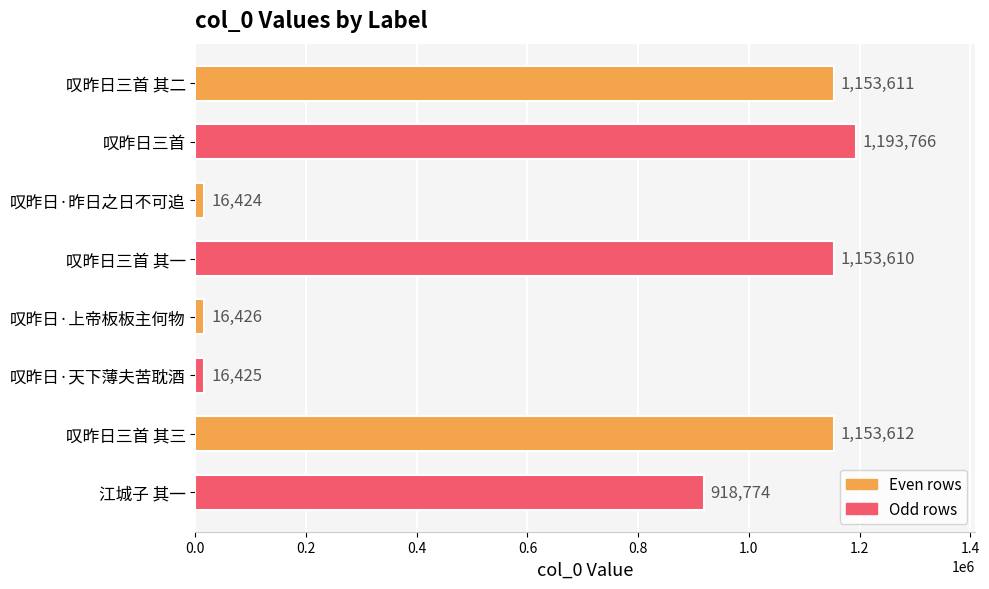

Rank the categories by value from highest to lowest.

叹昨日三首, 叹昨日三首 其三, 叹昨日三首 其二, 叹昨日三首 其一, 江城子 其一, 叹昨日·上帝板板主何物, 叹昨日·天下薄夫苦耽酒, 叹昨日·昨日之日不可追